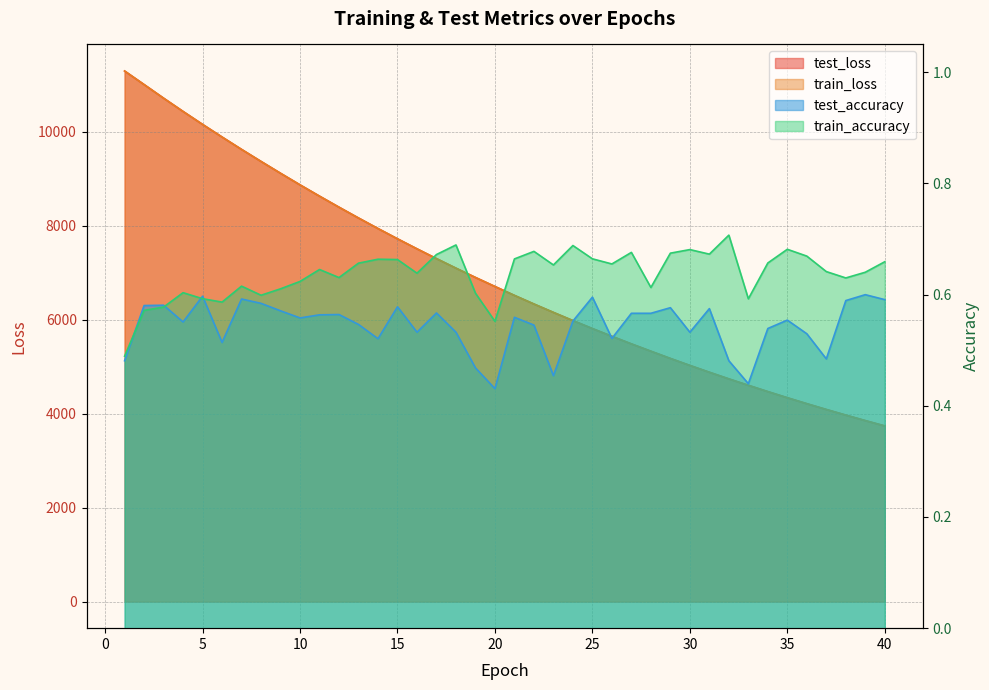

Which series changed the most between 5 and 7?

test_loss